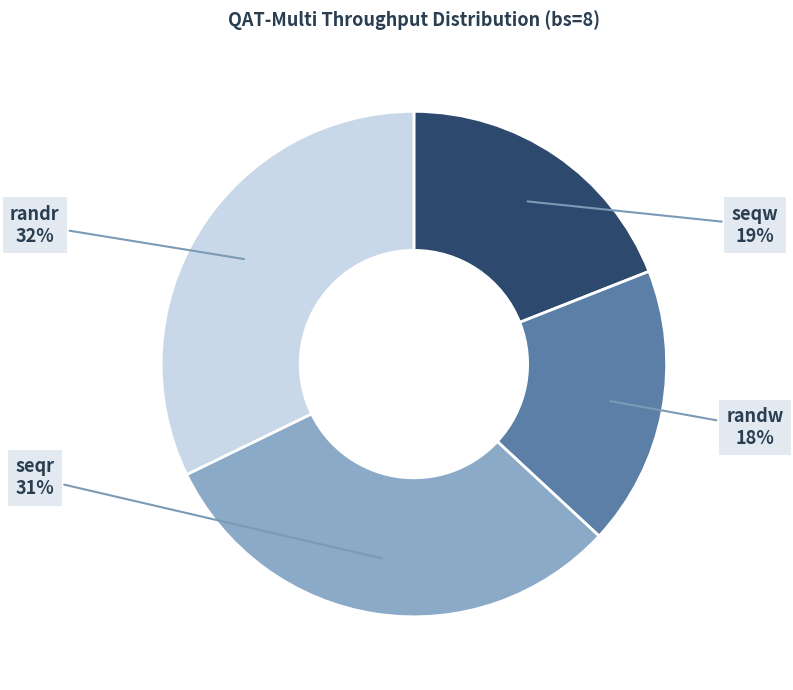

Is there any slice that represents more than half of the pie?

No